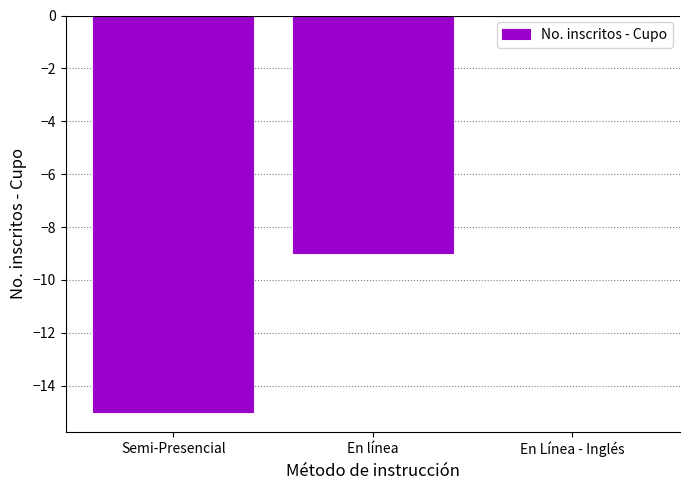

True or false: the data shows -14 at En línea.

False